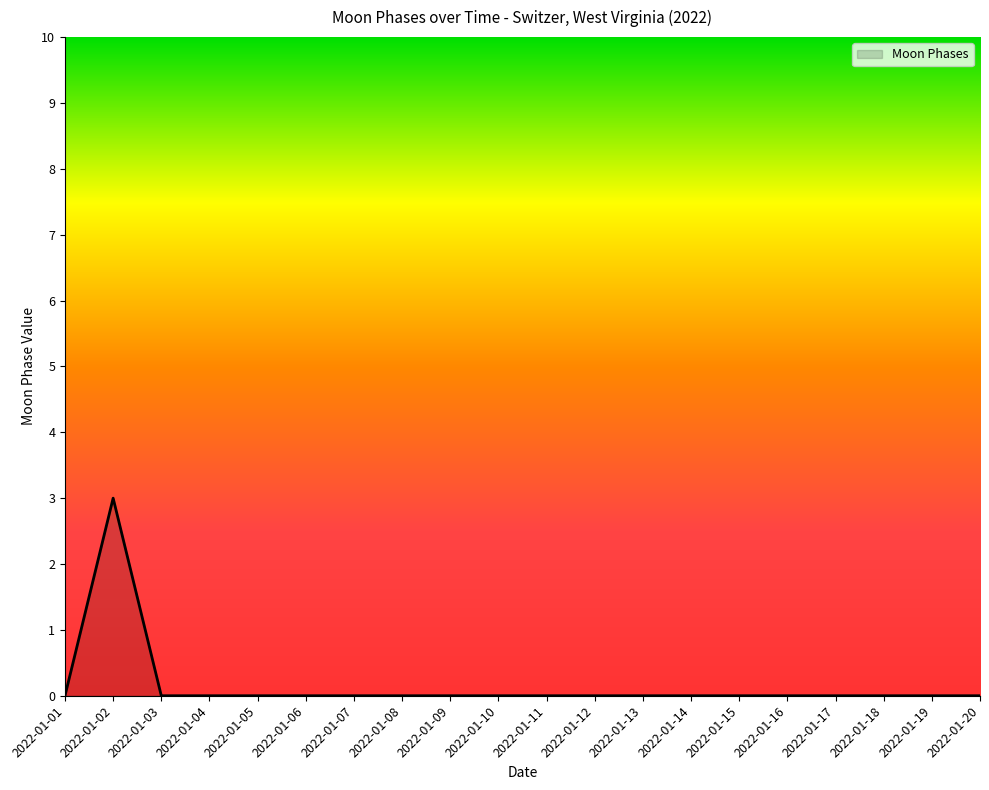

What is the maximum value shown in the chart?

3